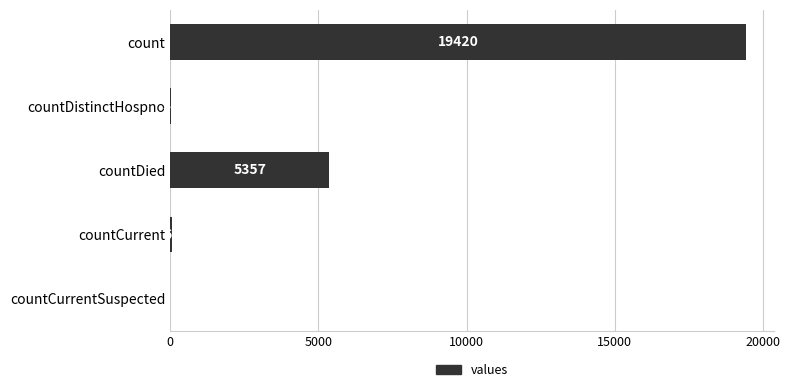

Reading top to bottom, what are all the values shown in this chart?

count=19420	countDistinctHospno=38	countDied=5357	countCurrent=60	countCurrentSuspected=0